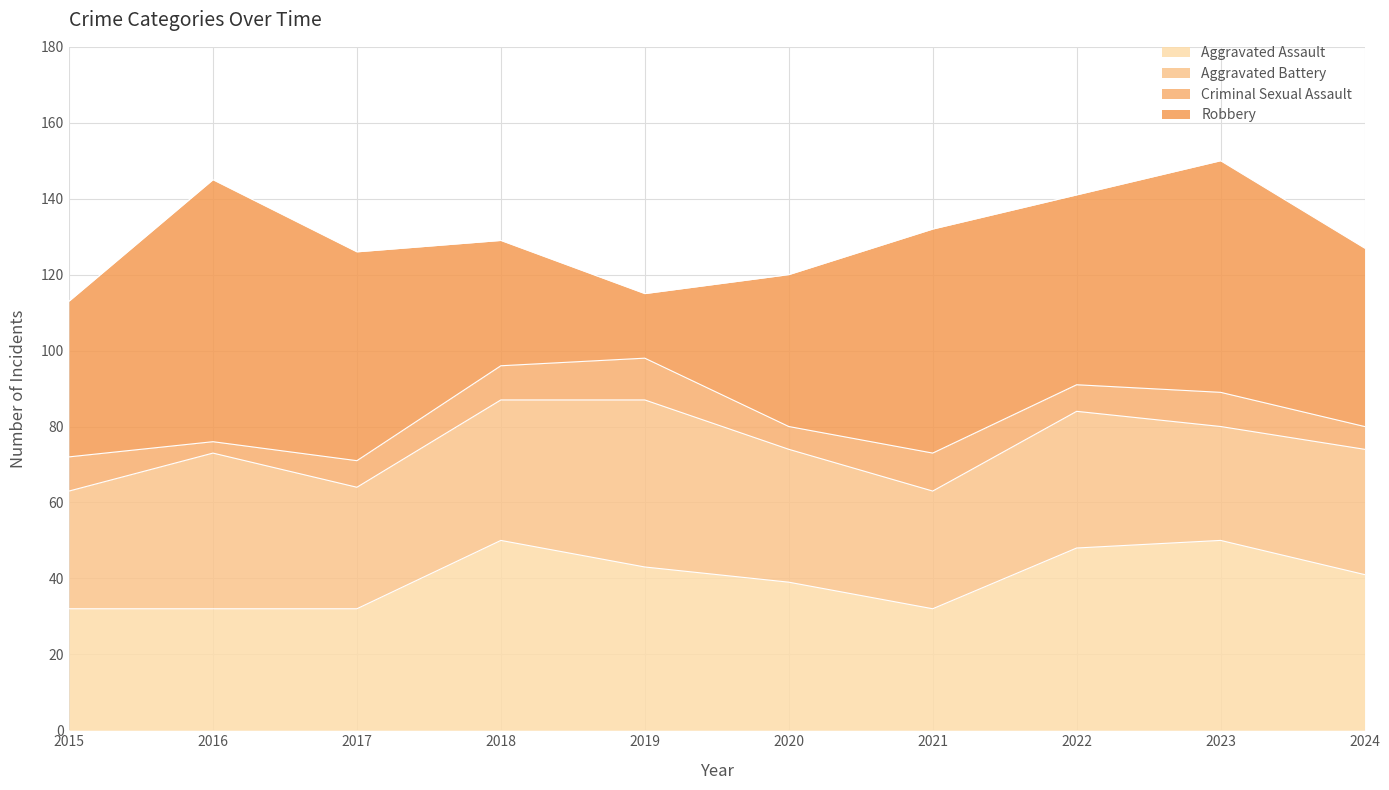

Rank the series by their maximum value, from lowest to highest.

Criminal Sexual Assault, Aggravated Battery, Aggravated Assault, Robbery